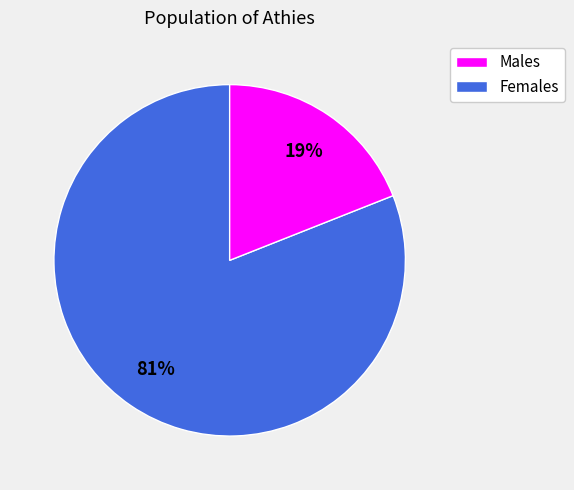

To the nearest percent, what is the difference between the largest and smallest slice percentages?

62%